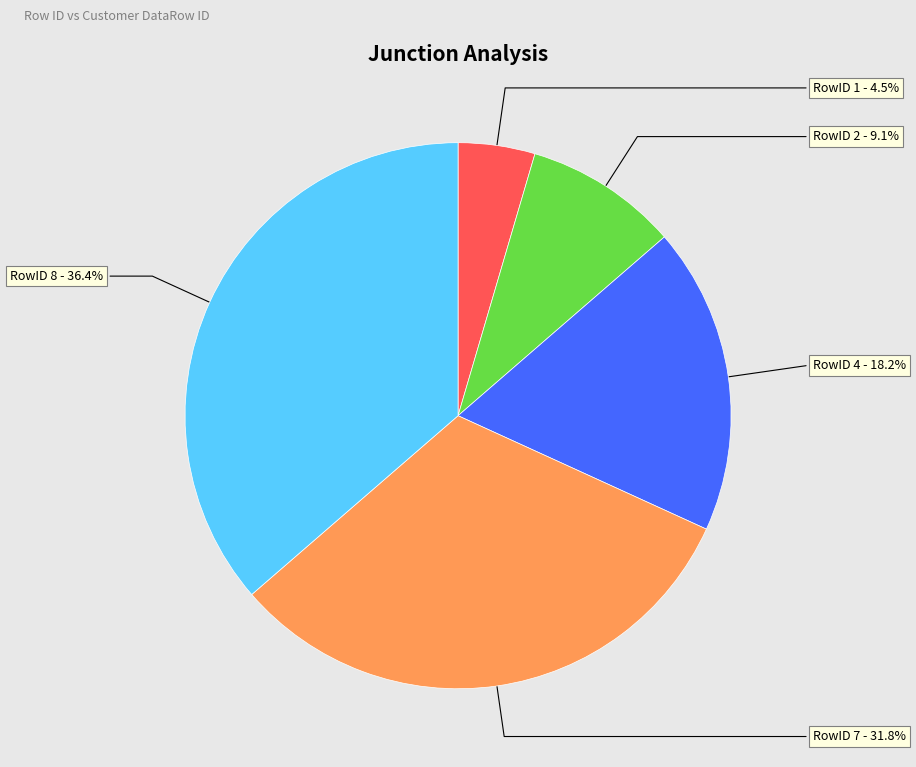

To the nearest percent, what is the average slice percentage?

20%